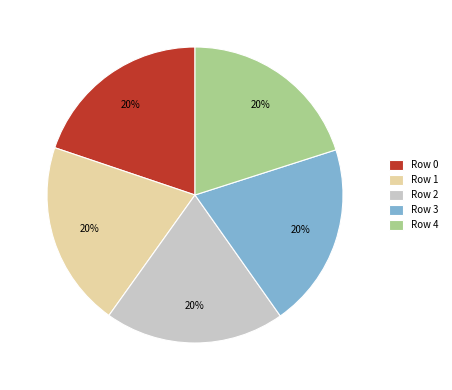

What percentage is the Row 4 slice, to the nearest percent?

20%